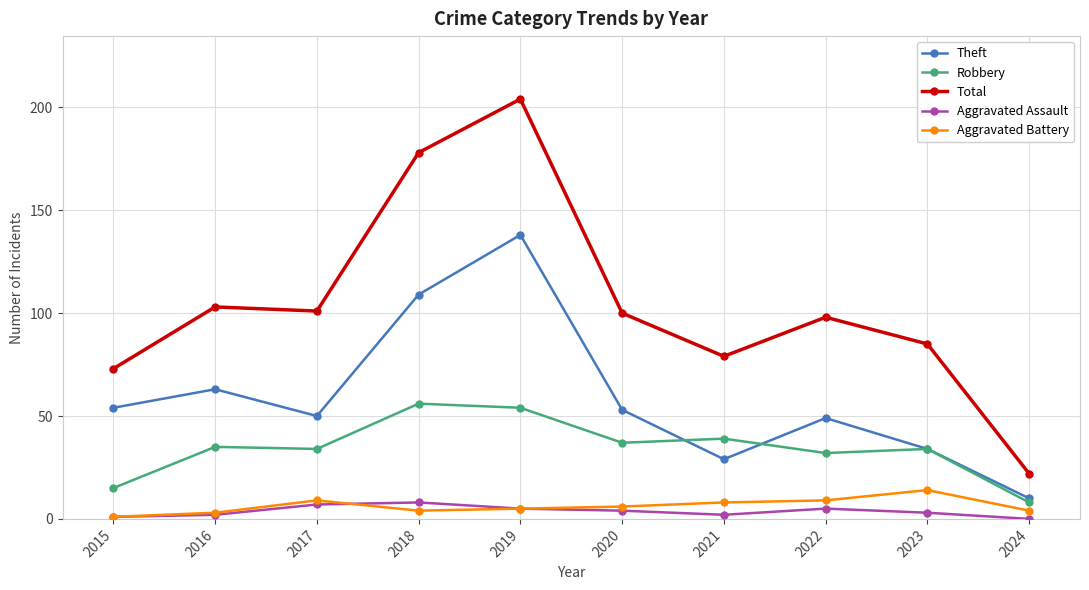

True or false: Total and Aggravated Battery intersect in this chart.

False